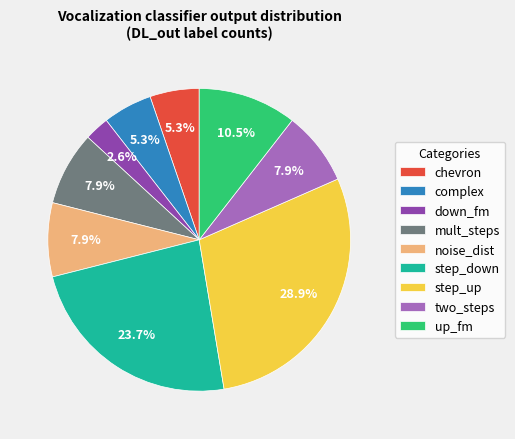

Count the number of slices in the pie.

9